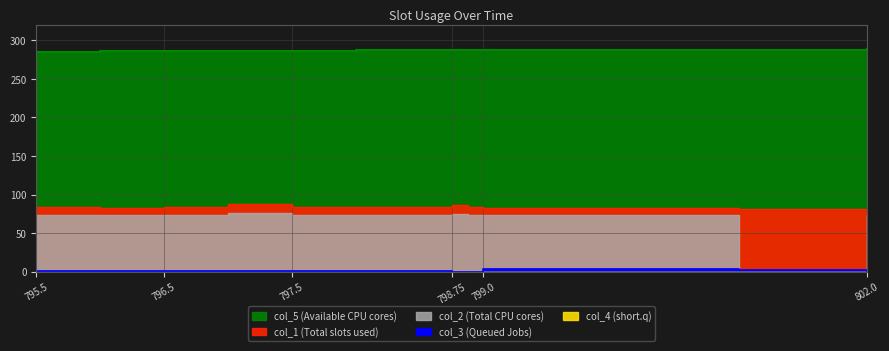

True or false: col_3 and col_5 cross at least once.

False